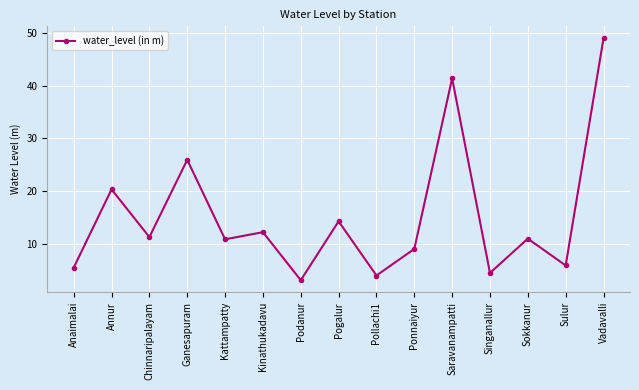

How many lines are shown in the chart?

1